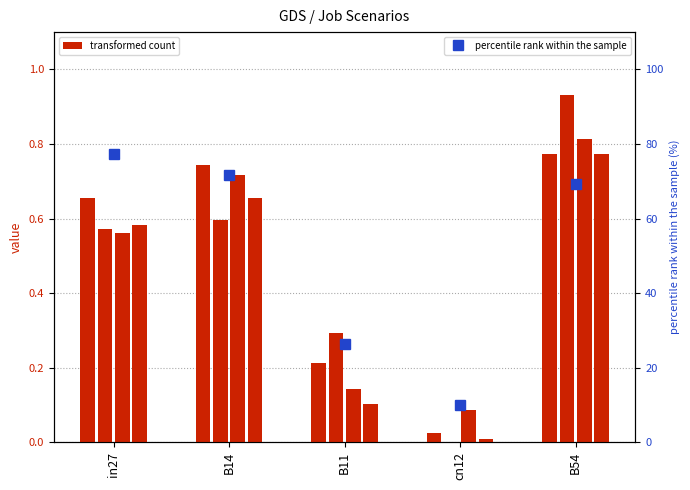

What is the difference between the job327_scenario4_622 values at B14 and B54?

2.3